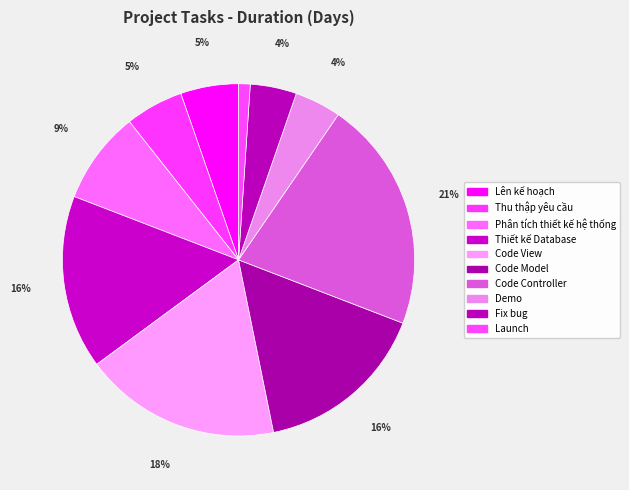

How many slices are in this pie chart?

10